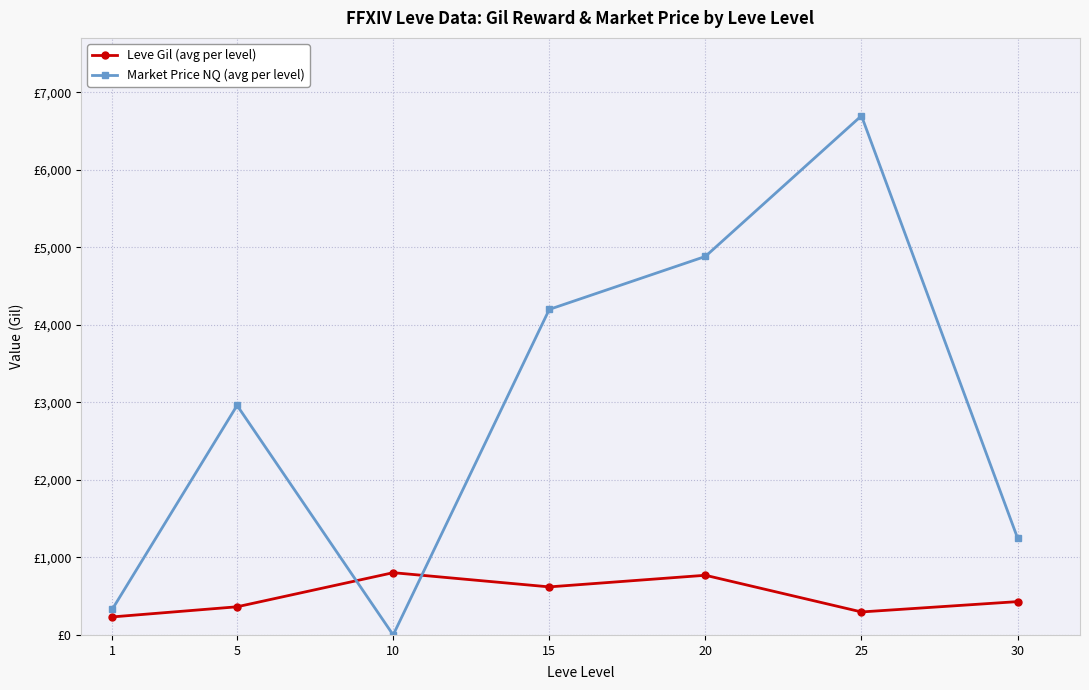

Does the chart have visible grid lines?

Yes